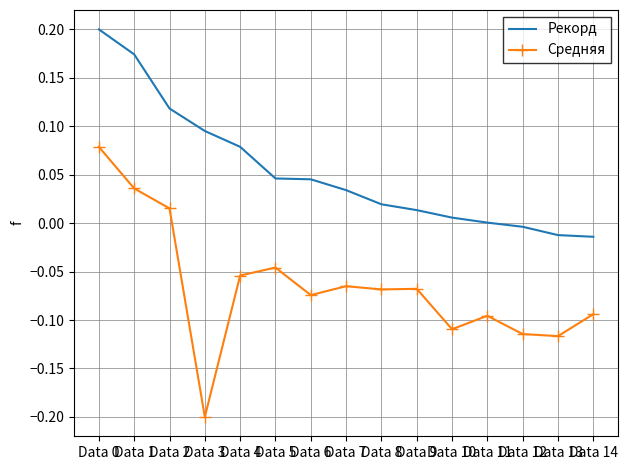

What is the minimum value for Средняя?

-0.2